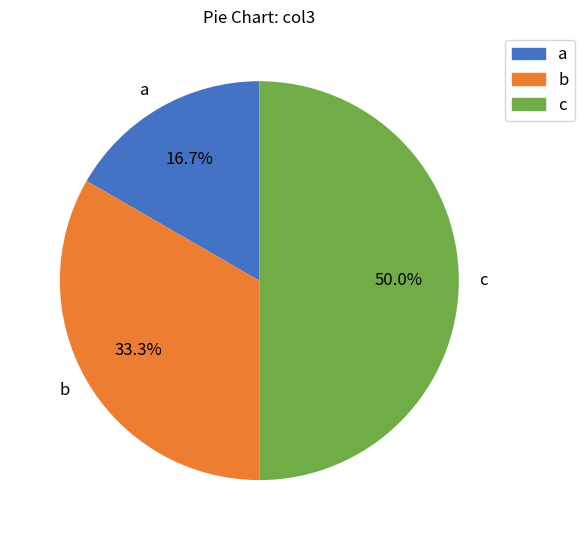

Which category has the biggest portion of the pie?

c